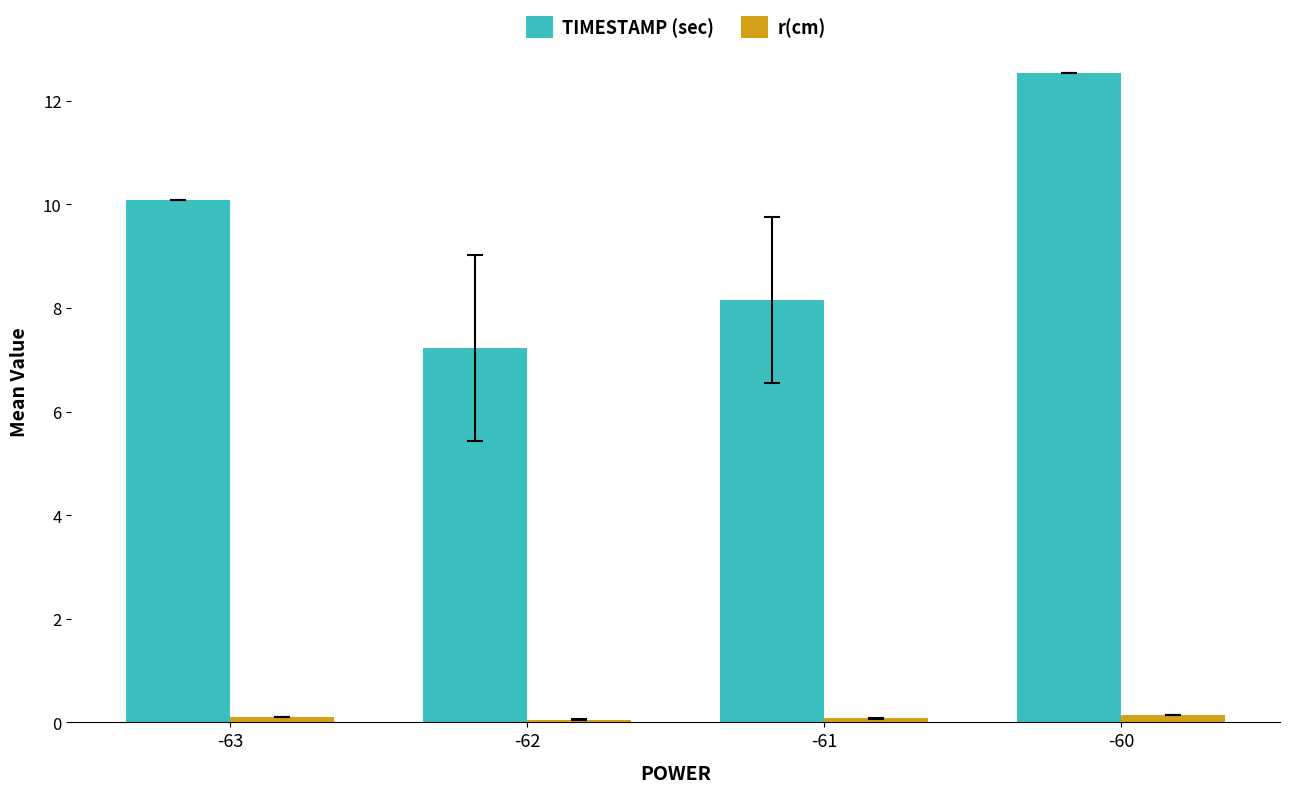

The value of TIMESTAMP (sec) at -63 is 10.1. True or false?

True